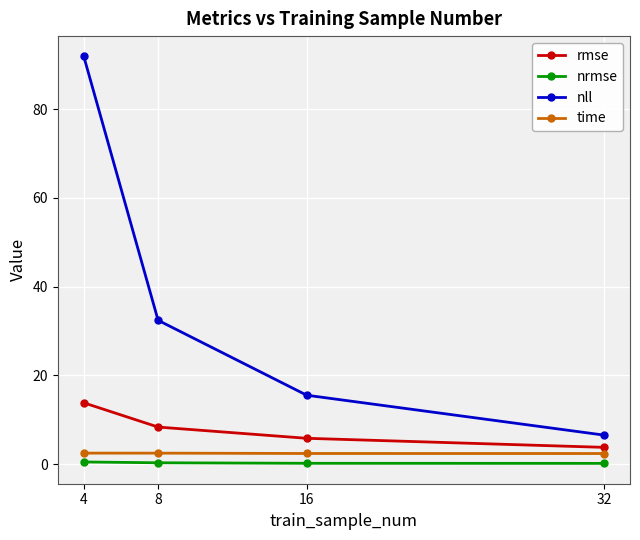

True or false: nll has a value of 10.9 at 32.

False